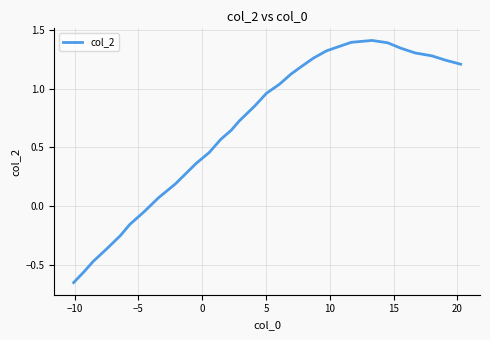

What is the maximum value shown in the chart?

1.4